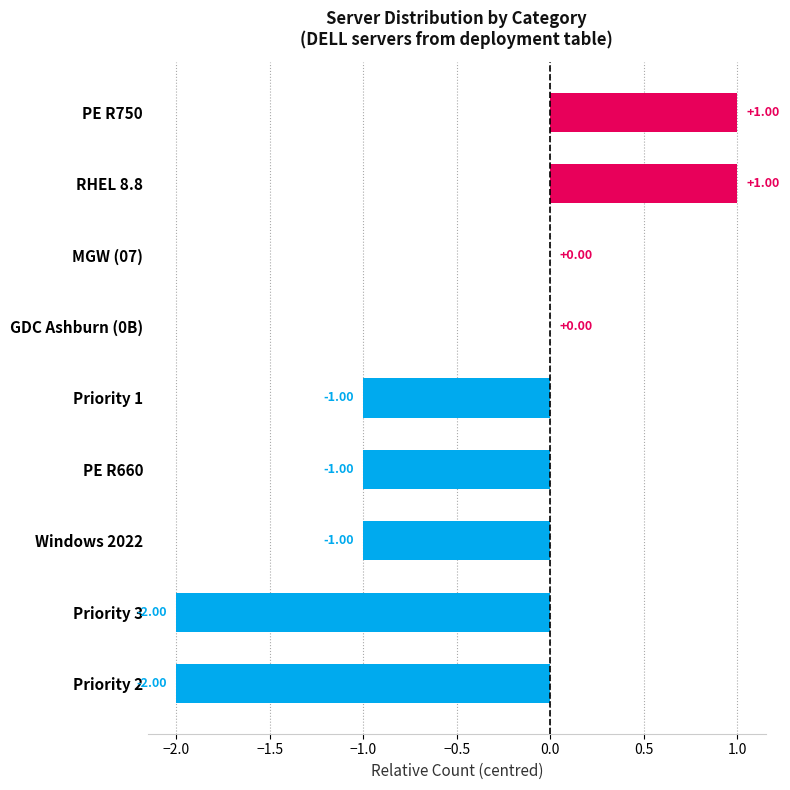

What is the sum of all values?

-5